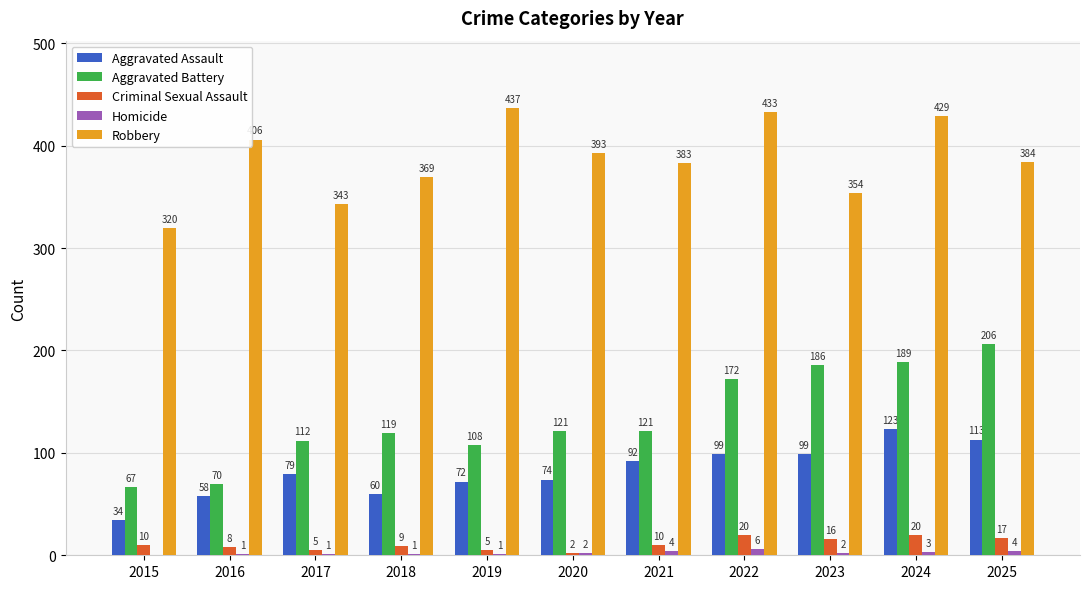

Is it true that Aggravated Battery equals 70 at 2016?

True